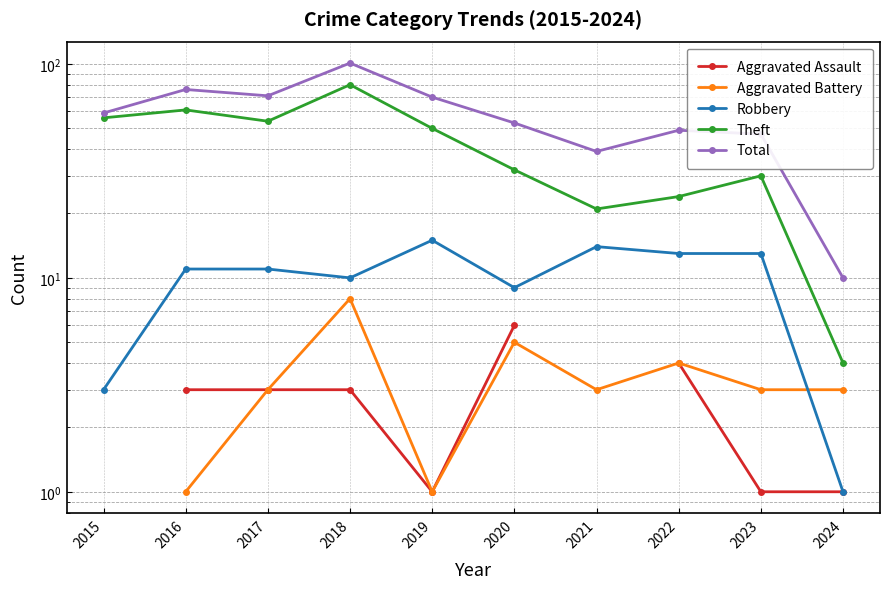

Count the Aggravated Assault values in the range 1 to 6.

8